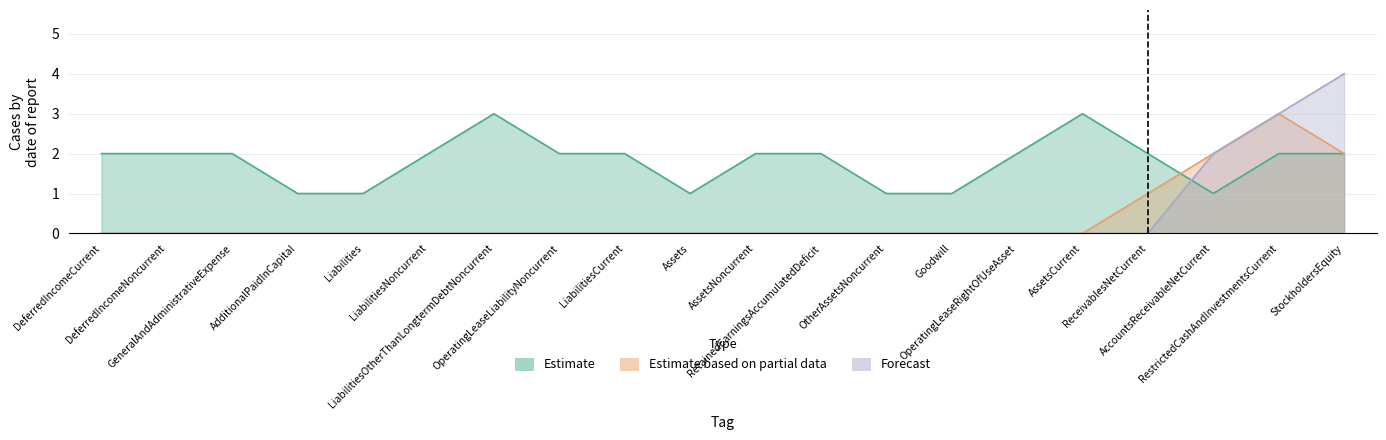

At which label does Forecast reach its minimum?

DeferredIncomeCurrent